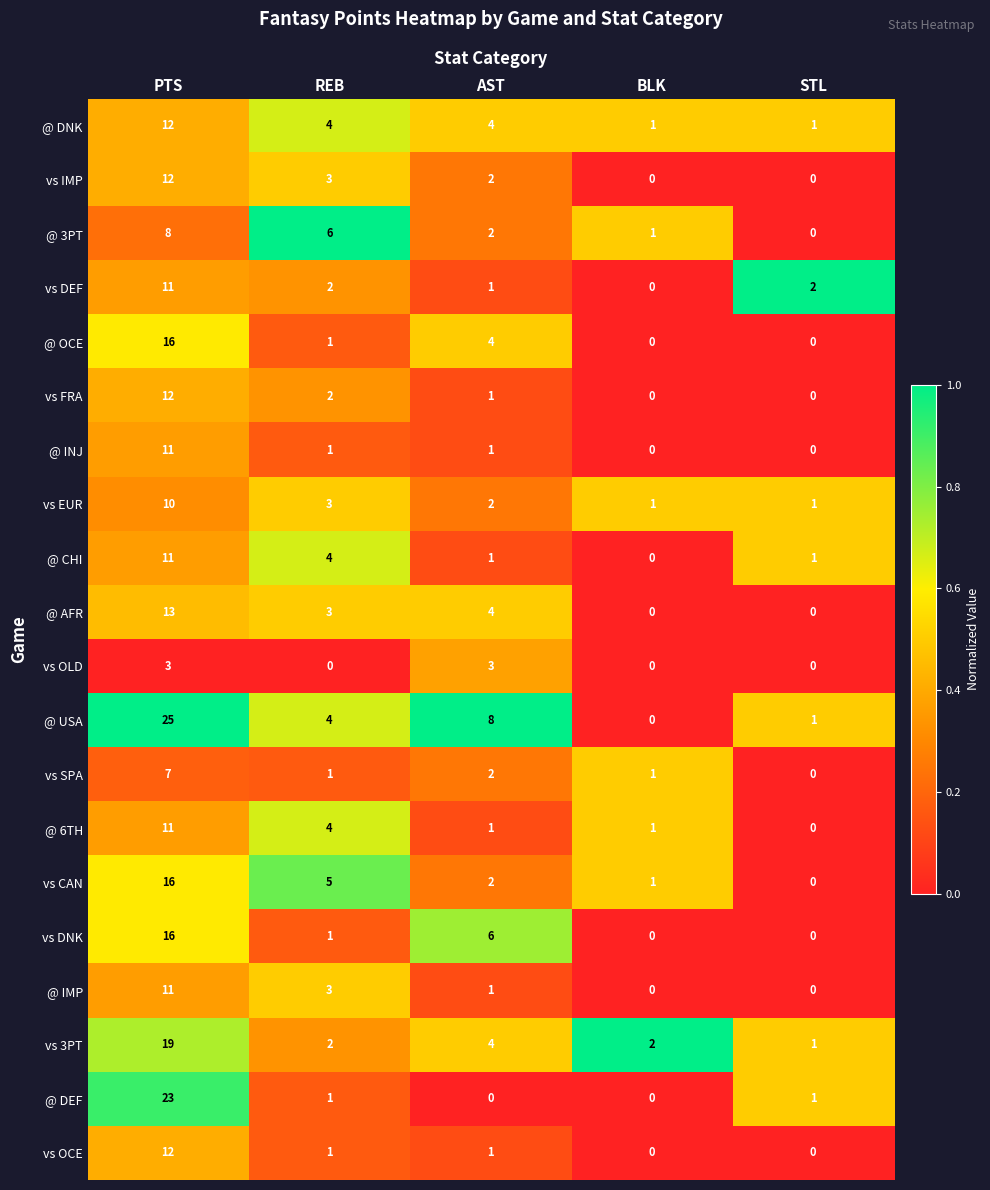

Count the number of categories in the chart.

5